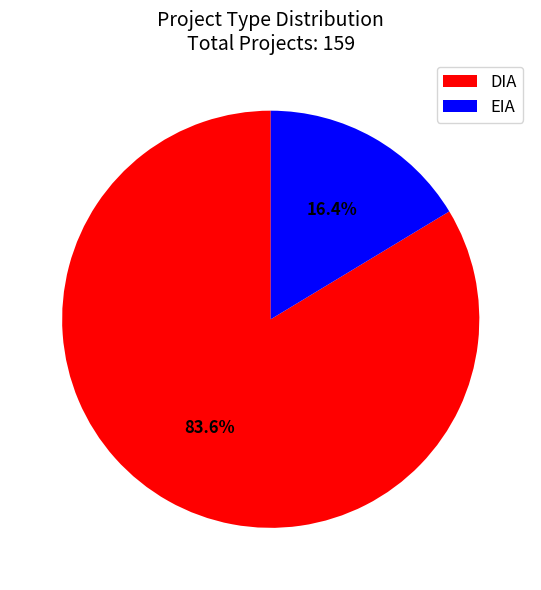

The EIA slice represents 30% of the pie. True or false?

False